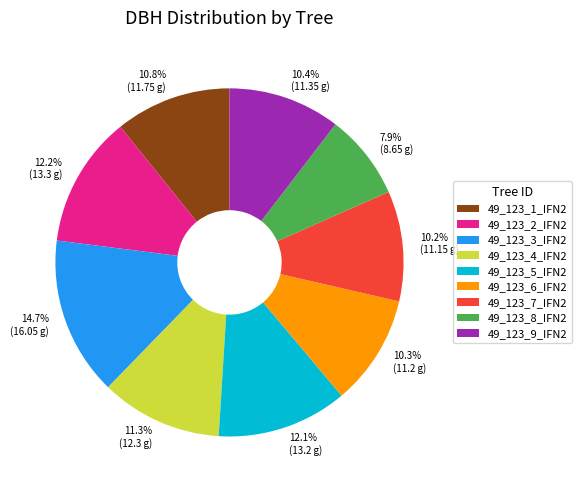

What percentage is the 49_123_7_IFN2 slice, to the nearest percent?

10%